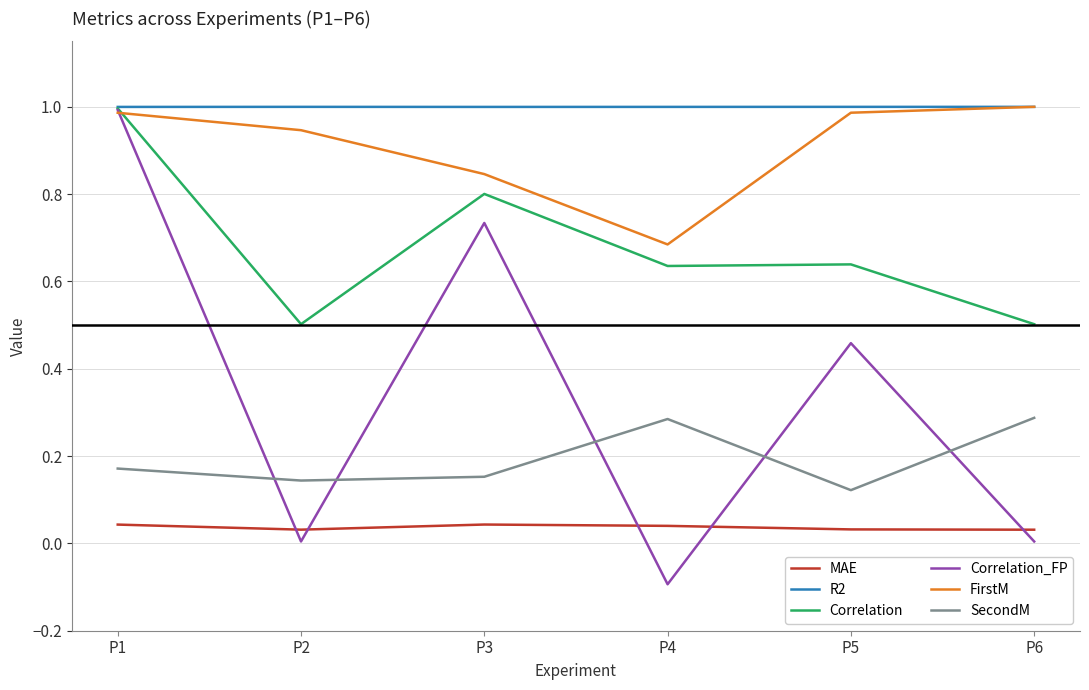

What is the sum of all SecondM values?

1.2